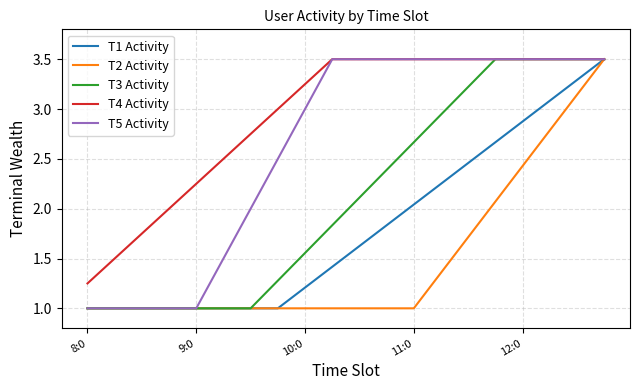

What is the highest value of the T3 Activity series?

3.5